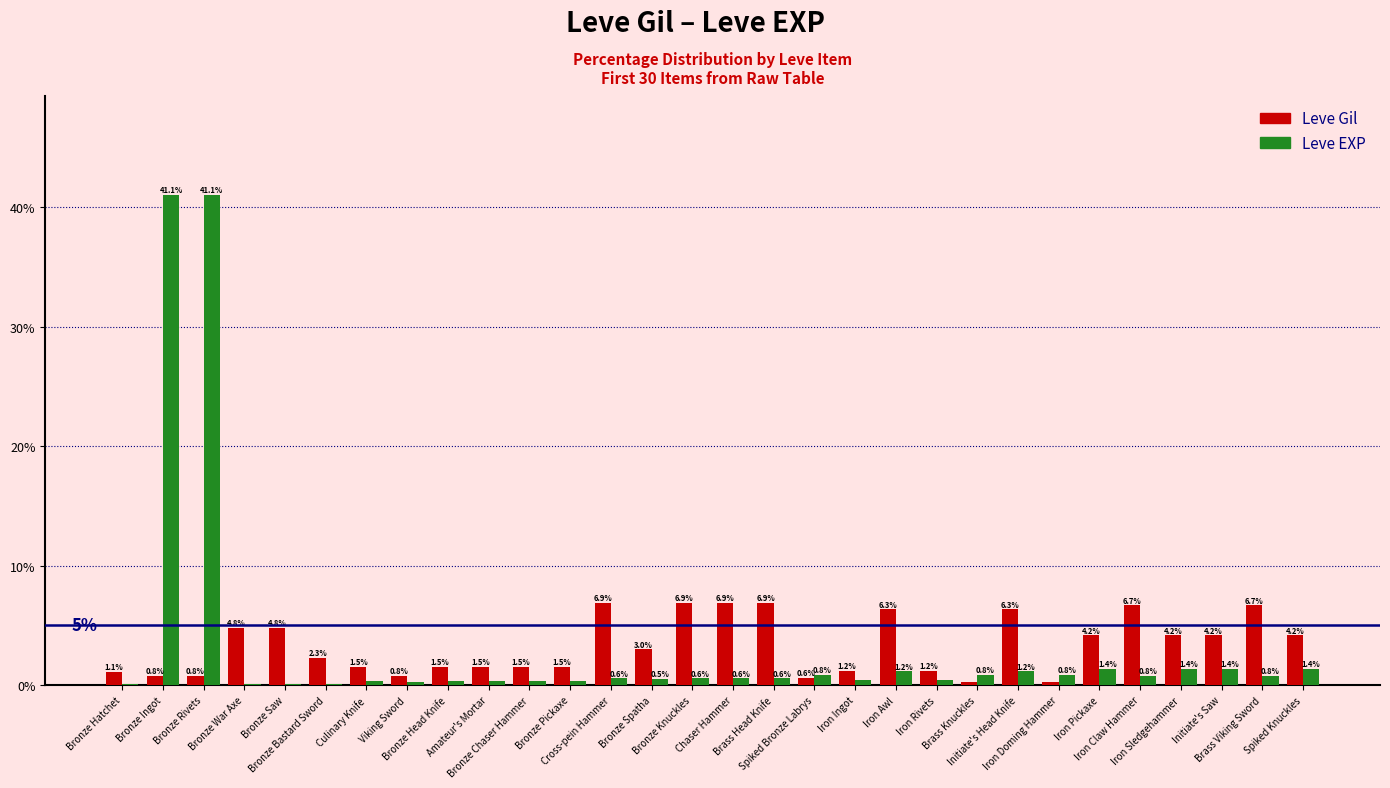

How many groups of bars are there?

30